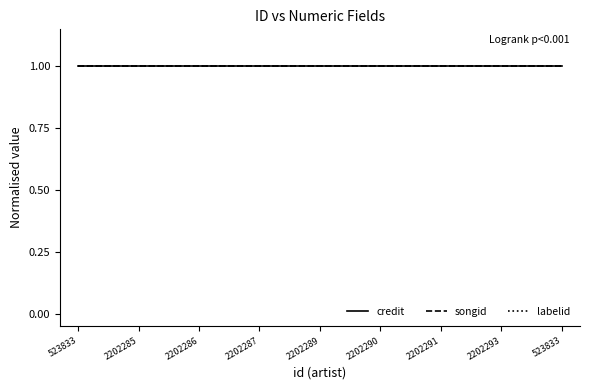

True or false: songid and credit intersect in this chart.

False